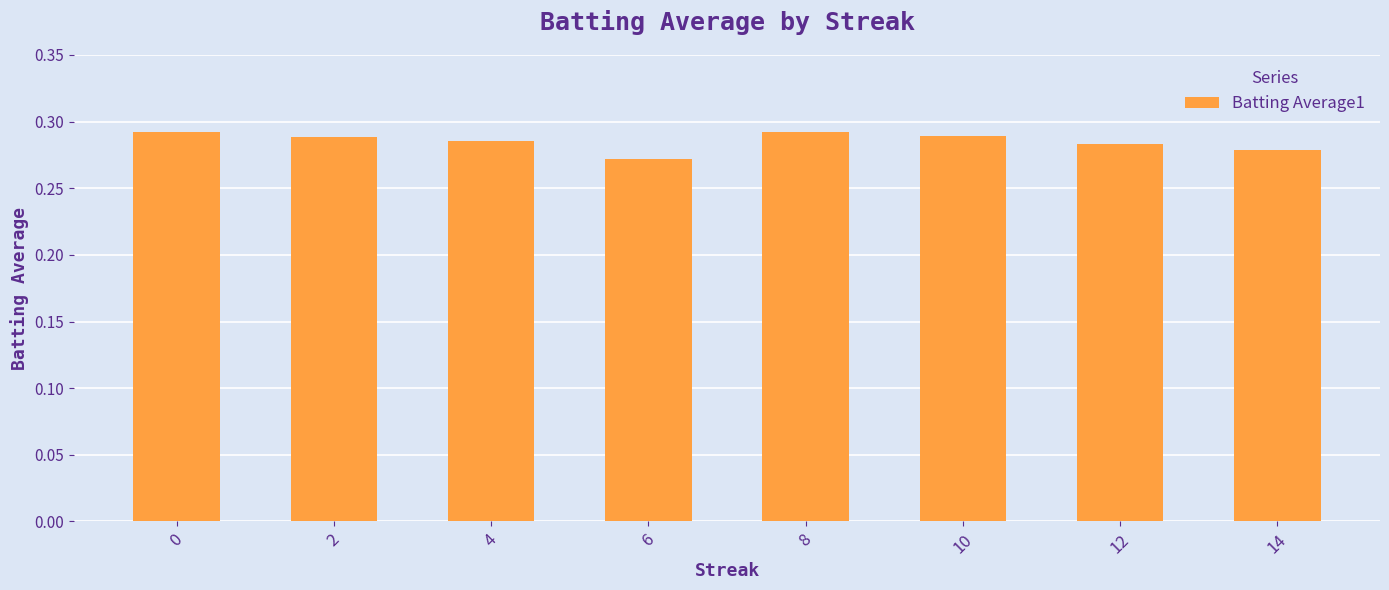

Is it true that the value at 8 is 0.4?

False